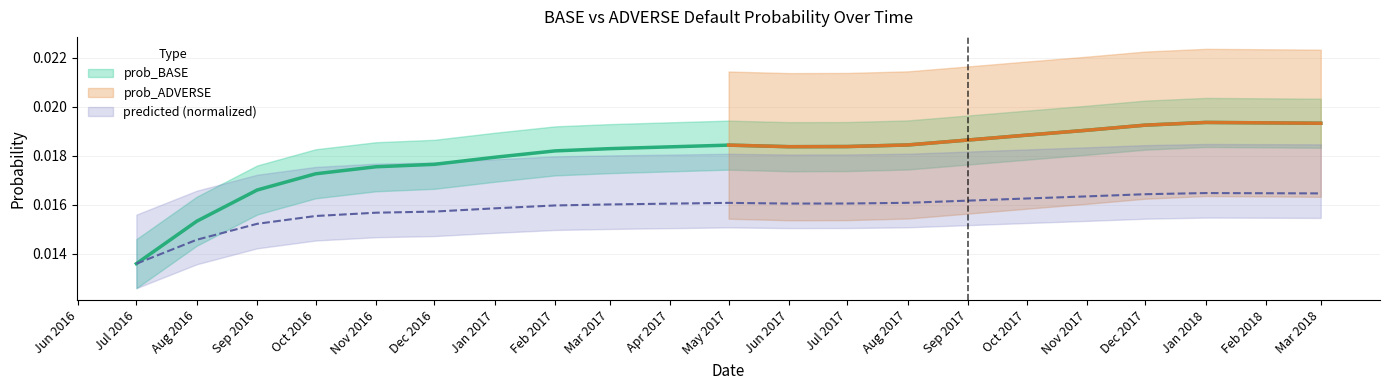

Which category has the highest value across all series?

Jan 2018